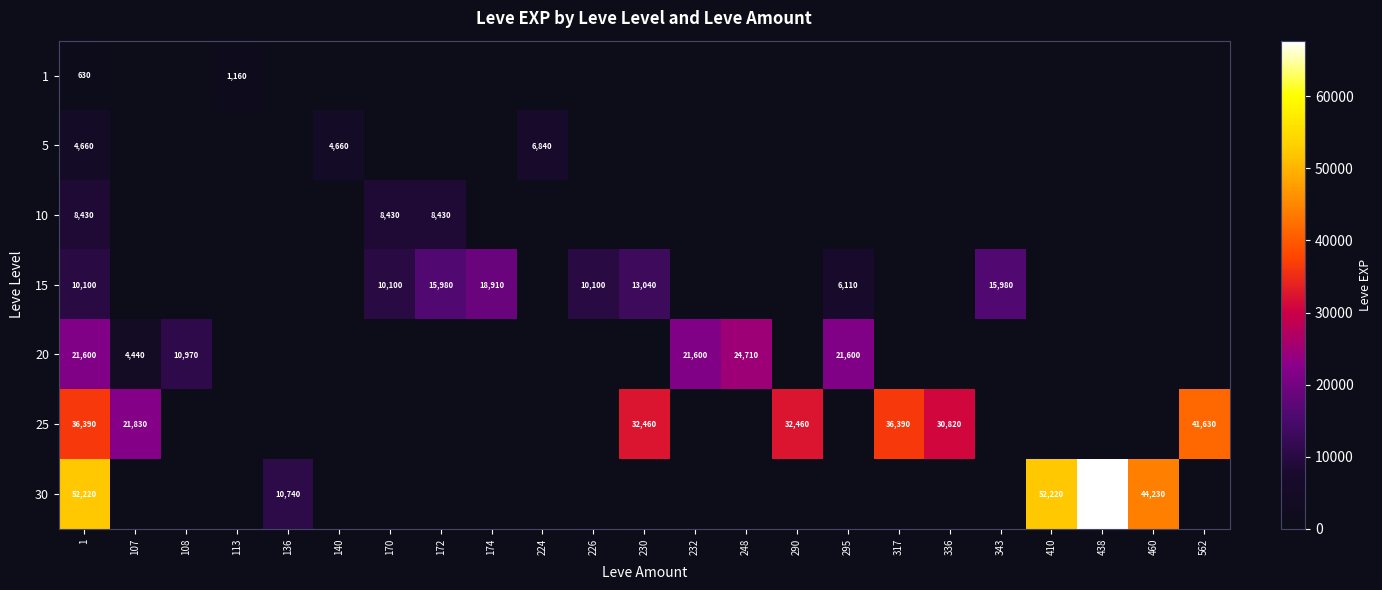

What is the smallest value displayed?

630.0